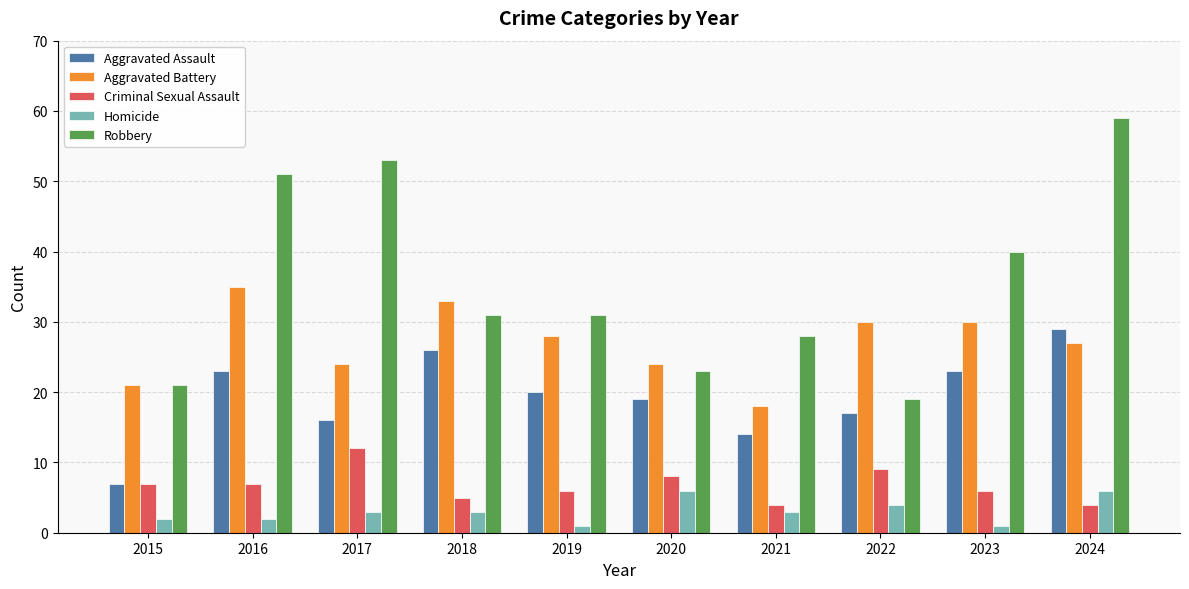

How many bars are there in each group?

5